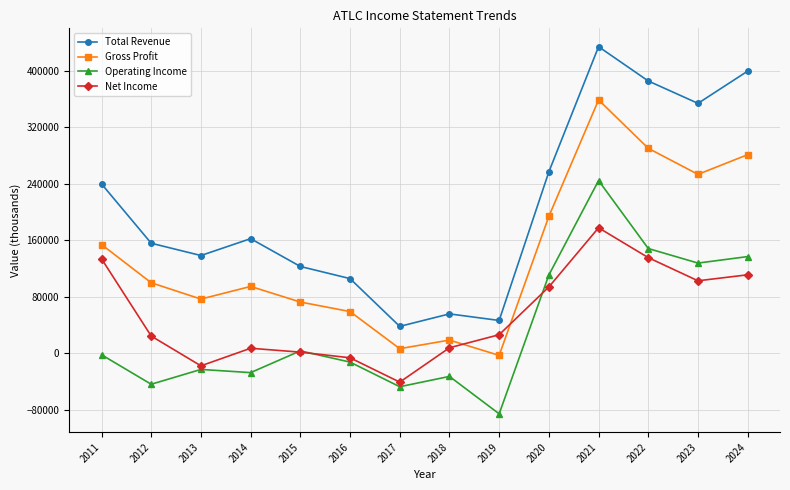

True or false: Operating Income has a value of 127900 at 2023.

True